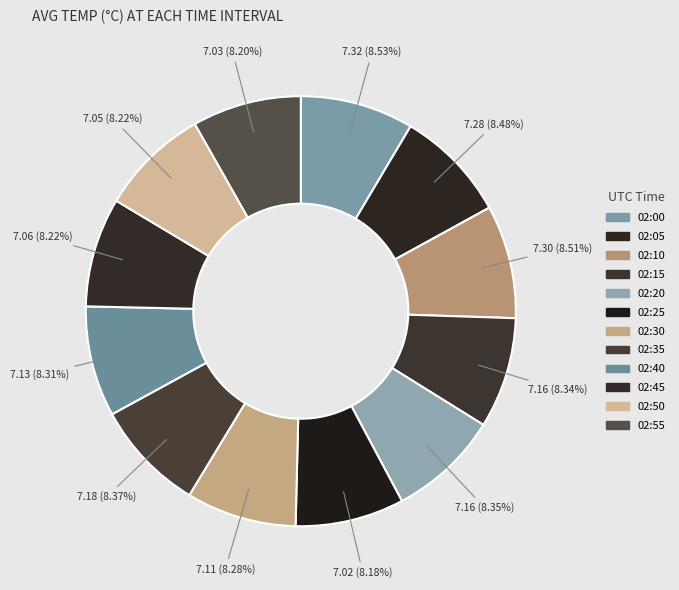

How many segments does this pie chart have?

12